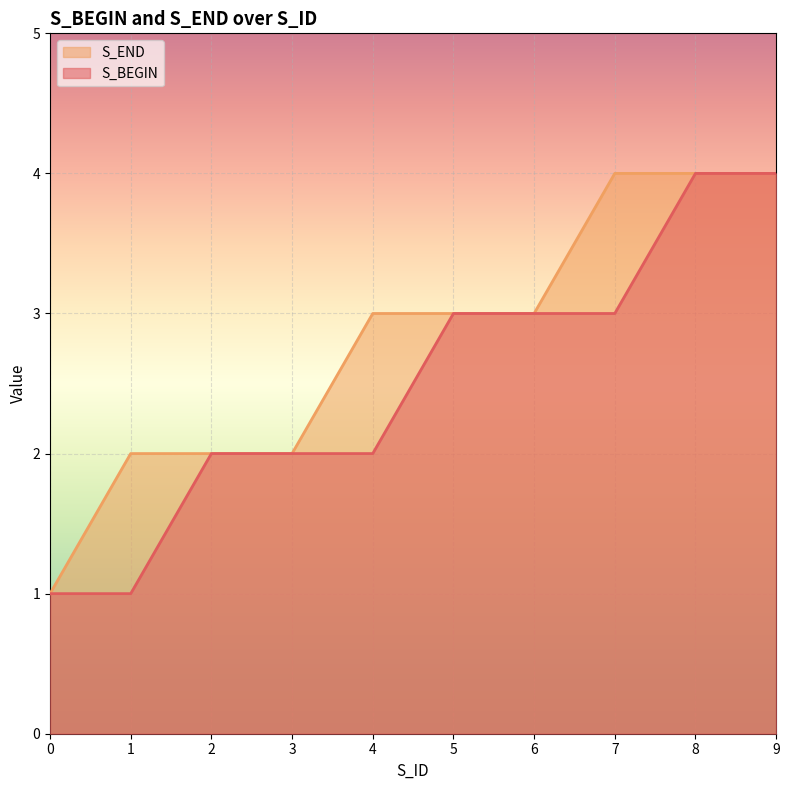

What is the difference between the second highest and second lowest values in the S_BEGIN series?

3